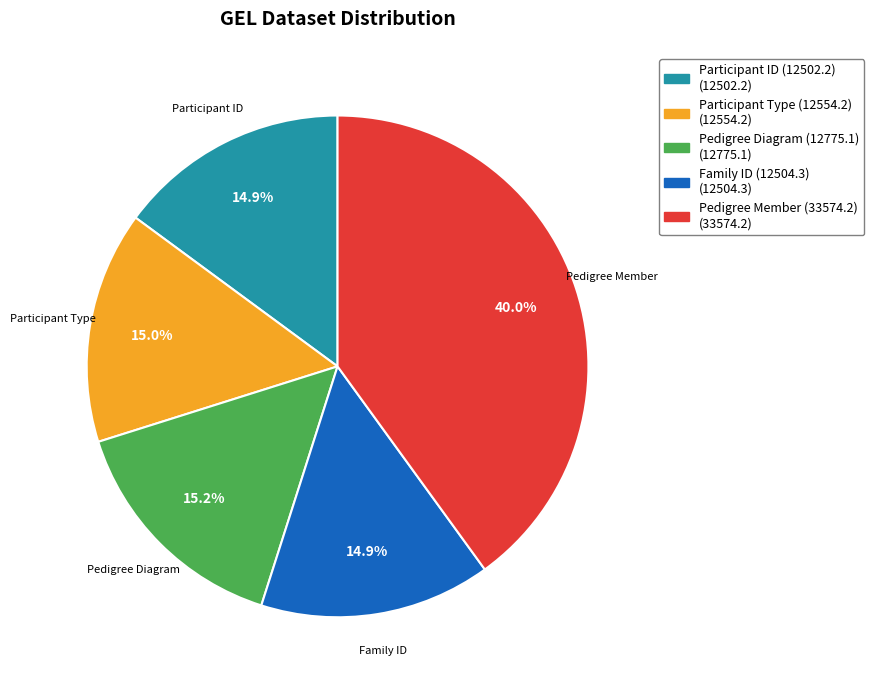

Which category has the biggest portion of the pie?

Pedigree Member (33574.2)